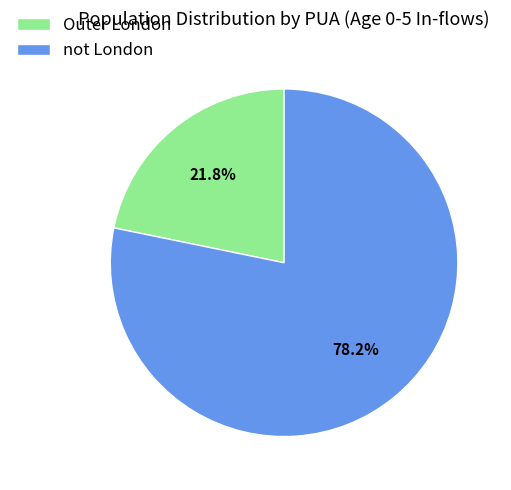

The Outer London slice represents 22% of the pie. True or false?

True